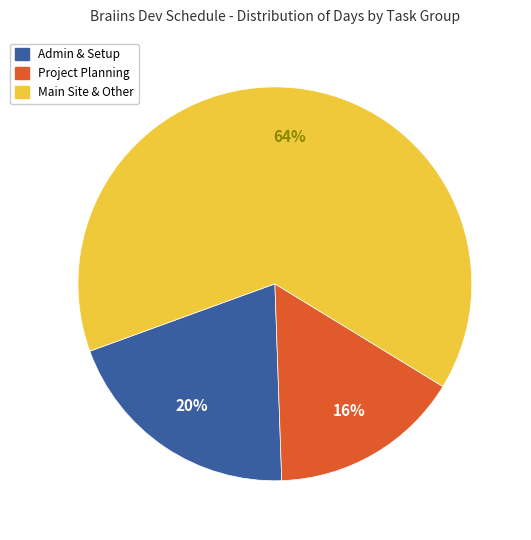

Is there a majority slice in this chart?

Yes